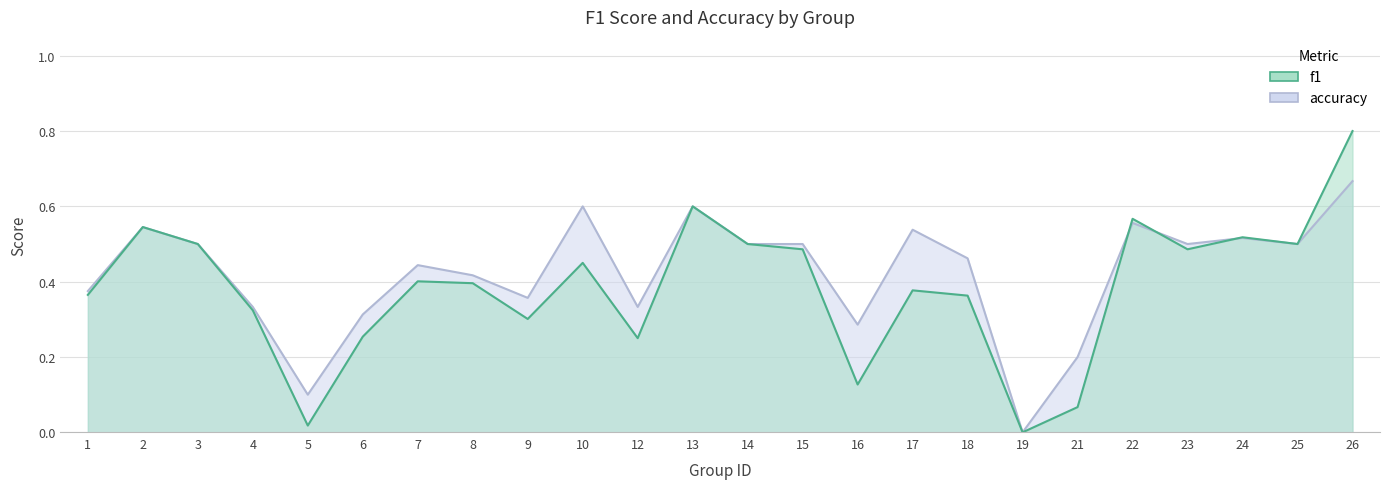

What are all the series names shown in the legend?

f1, accuracy